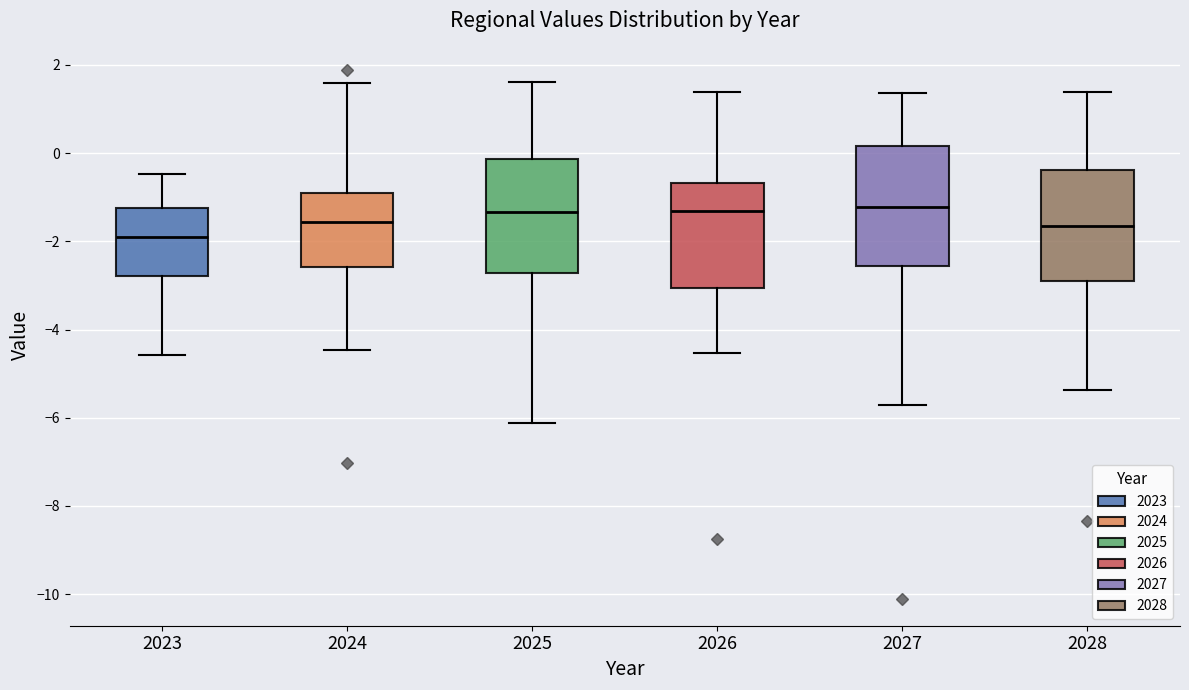

Reading left to right, read every box against the y-axis: the position of its median line, the range the box covers, and the ends of its whiskers. The values are not printed on the chart, so give them approximately, as read against the axis.

2023: median -2.0, box -2.8 to -1.2, whiskers -4.6 to -0.4
2024: median -1.6, box -2.6 to -0.8, whiskers -4.4 to 1.6
2025: median -1.4, box -2.8 to -0.2, whiskers -6.2 to 1.6
2026: median -1.4, box -3.0 to -0.6, whiskers -4.6 to 1.4
2027: median -1.2, box -2.6 to 0.2, whiskers -5.8 to 1.4
2028: median -1.6, box -2.8 to -0.4, whiskers -5.4 to 1.4